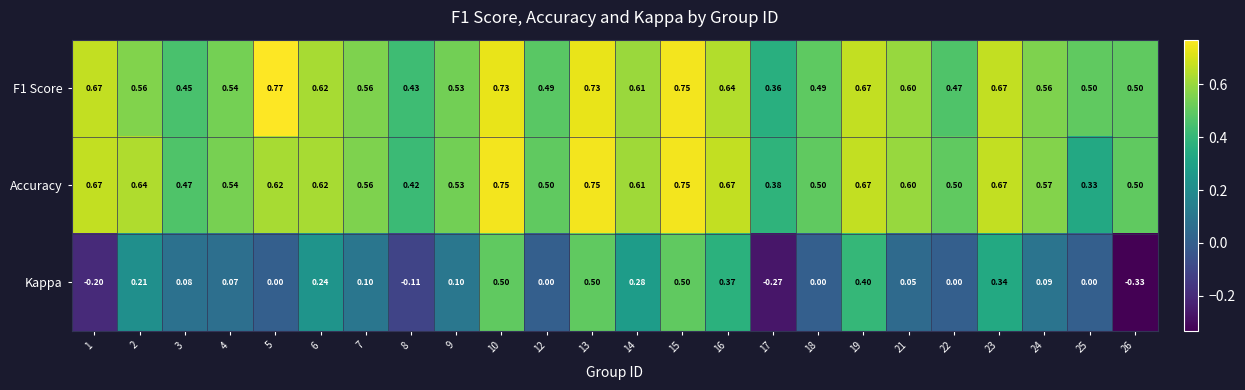

Is the value of Kappa at 5 greater than the value of F1 Score at 8?

No